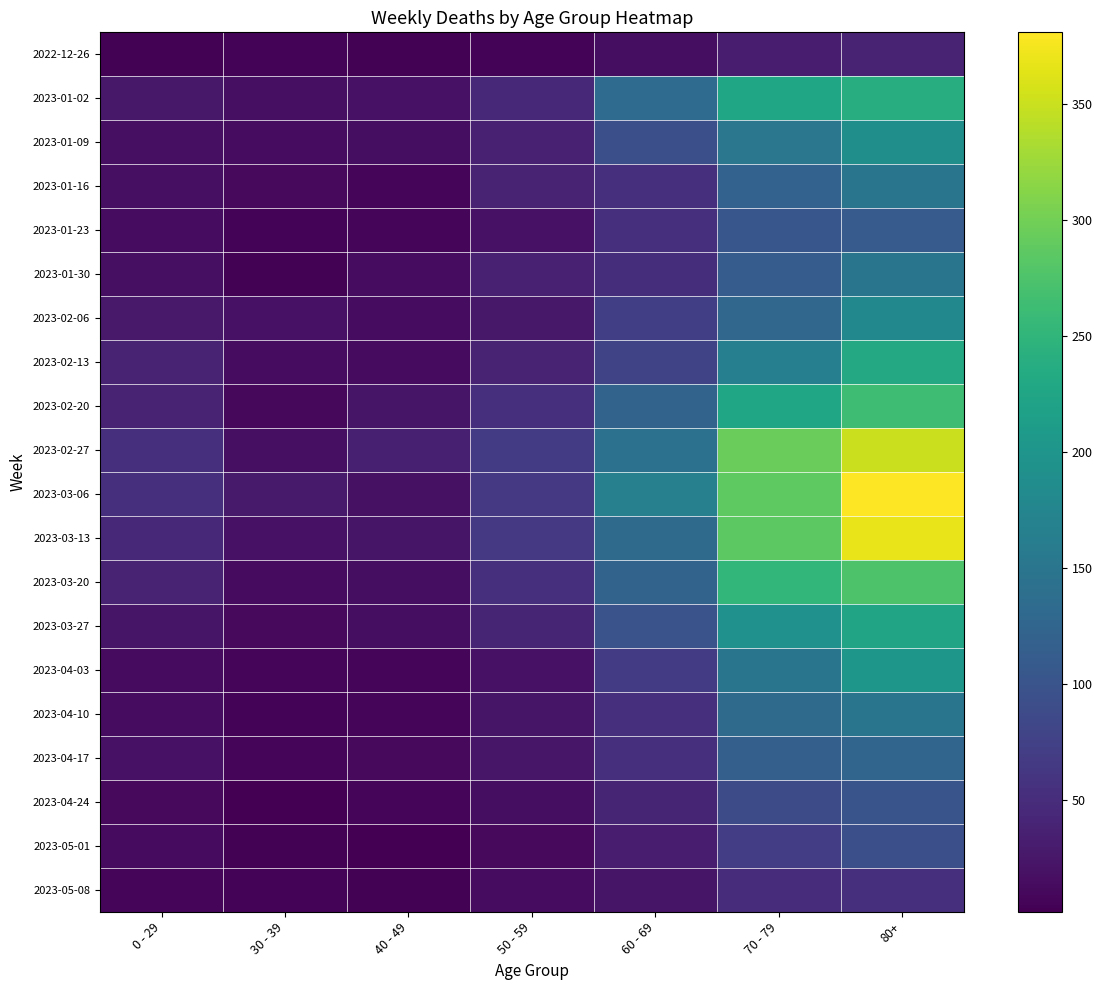

What is the total value across all series at 50 - 59?

706